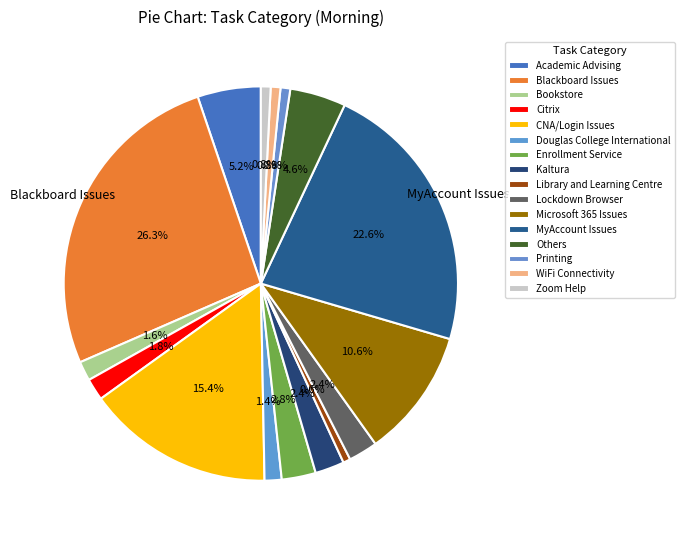

Which category has the smallest portion of the pie?

Library and Learning Centre